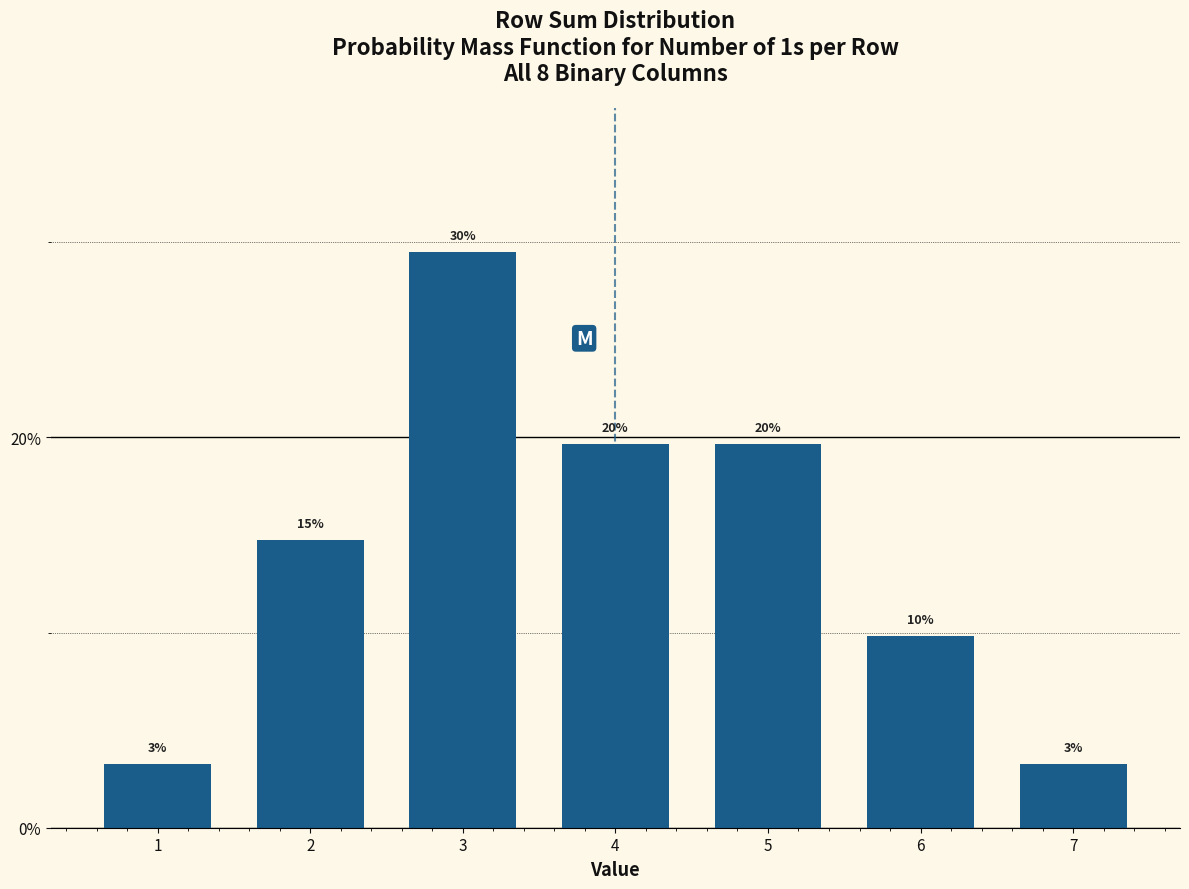

Are the bars horizontal?

No